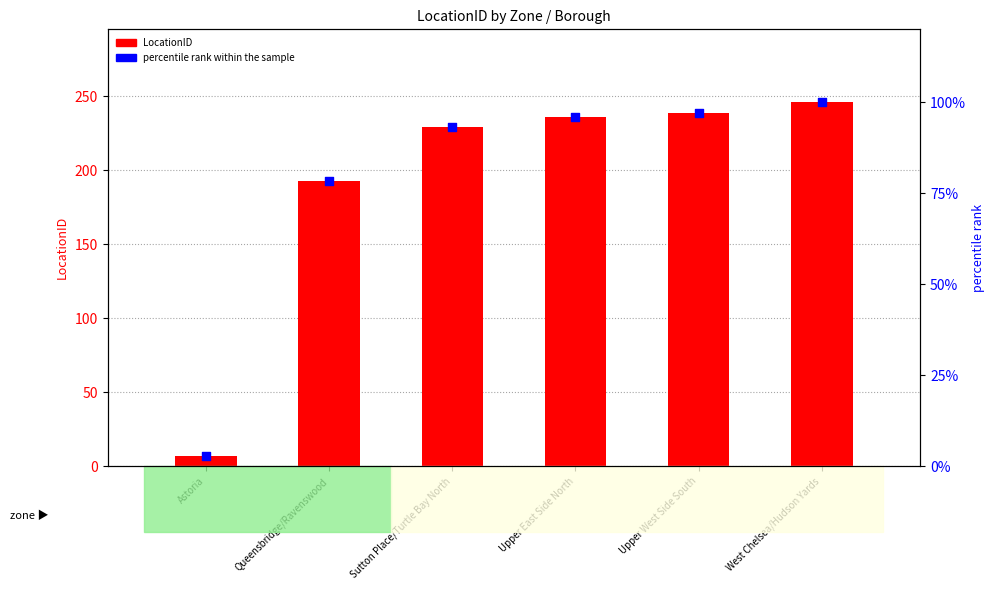

Which series contains the highest Y value?

LocationID